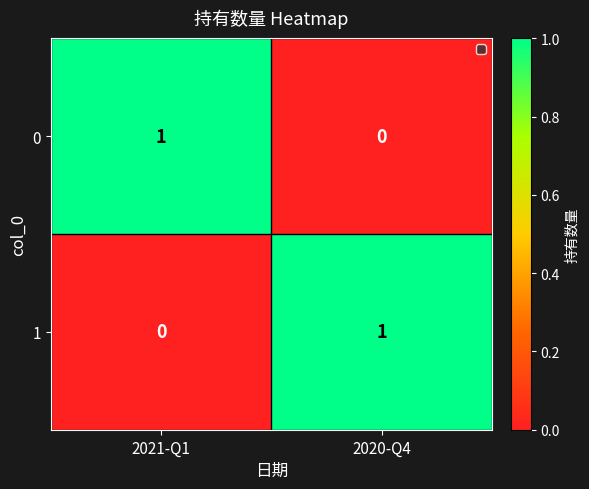

At which label does 0 reach its minimum?

2020-Q4